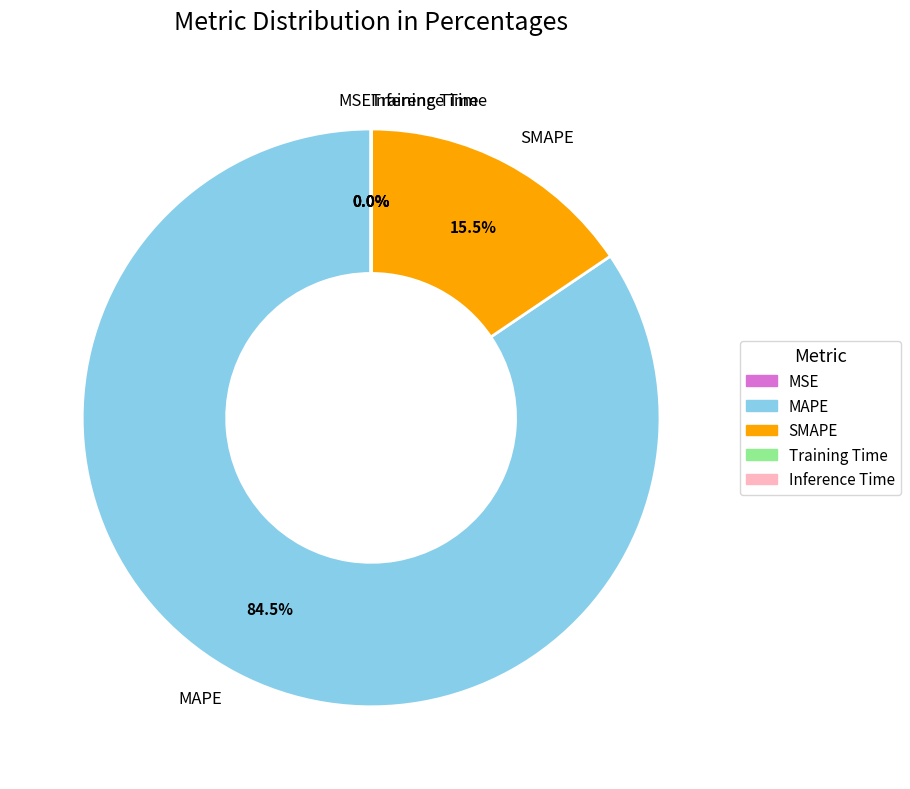

Which slice is the largest?

MAPE